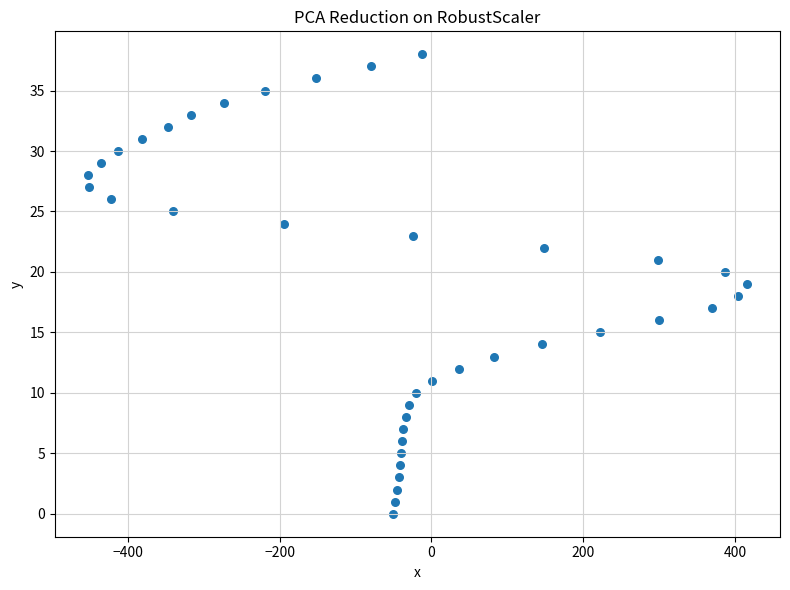

What is the range of X values (max minus min)?

869